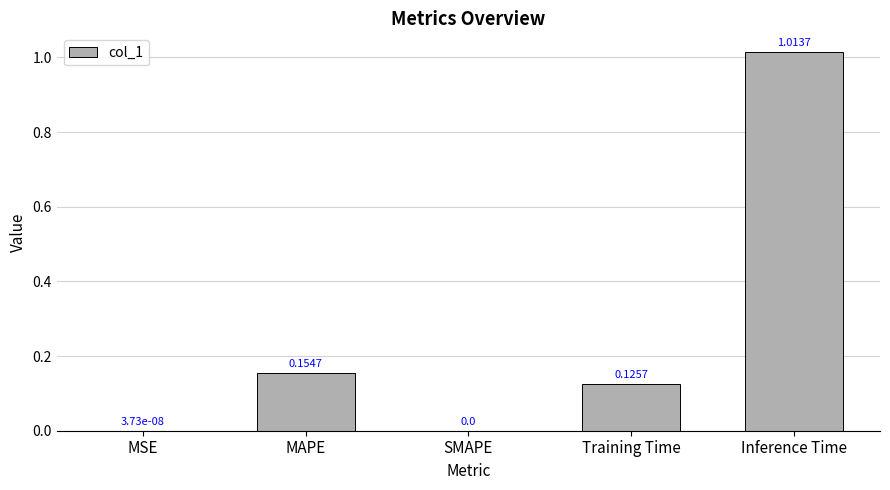

What is the sum of the values at MAPE and Inference Time?

1.2